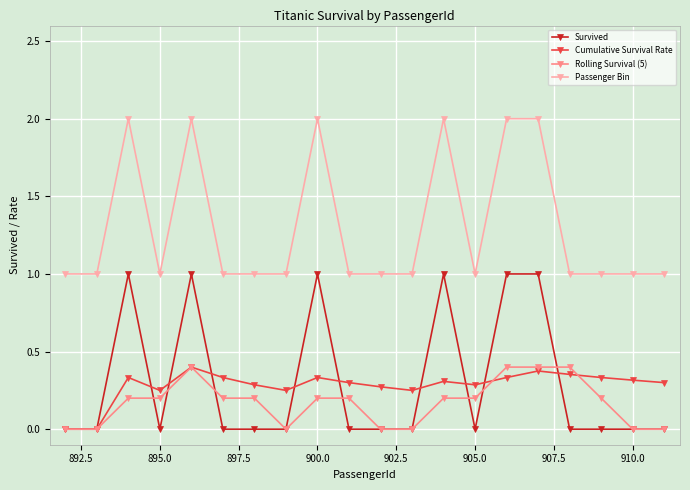

True or false: Survived and Passenger Bin cross at least once.

False